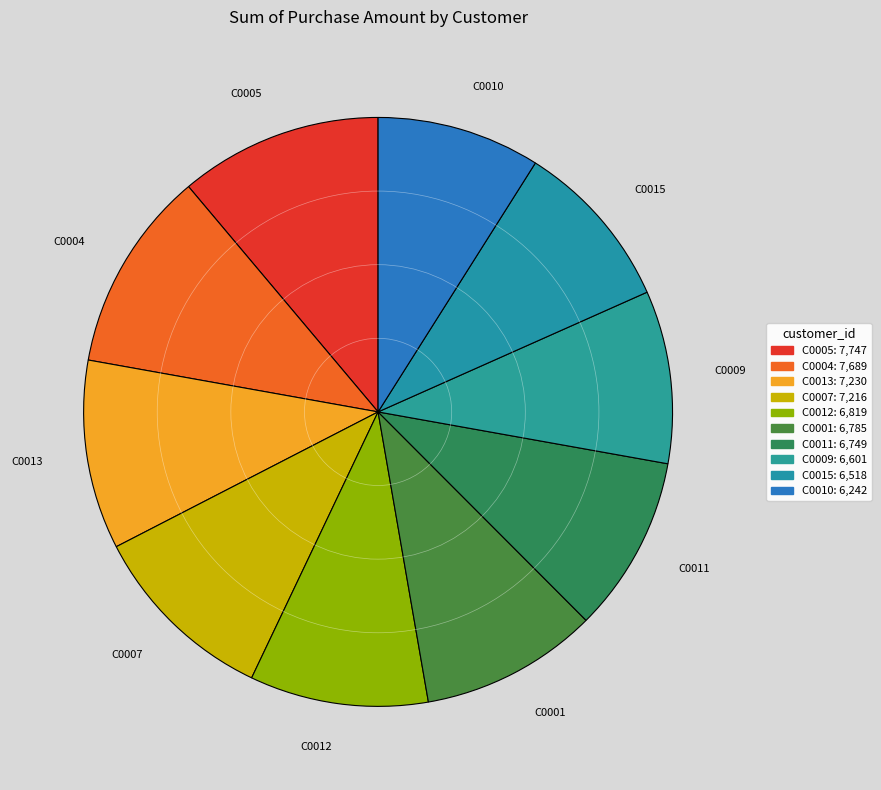

Does C0005 represent more than half of the total?

No